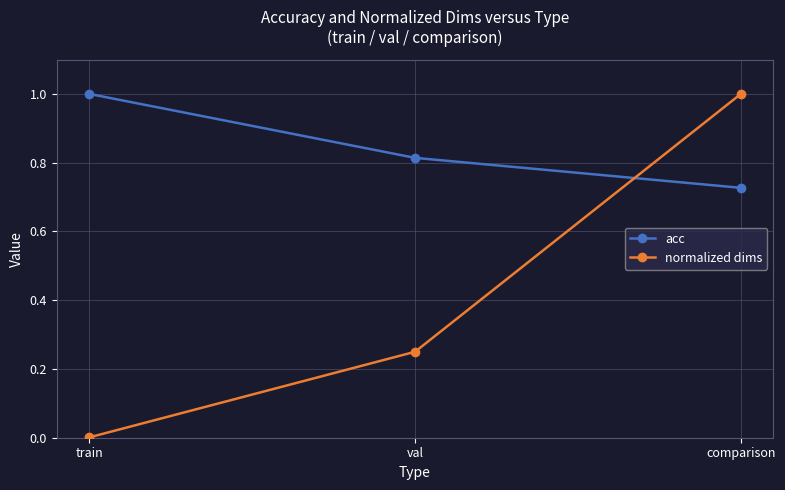

Which series has the largest total across all categories?

acc